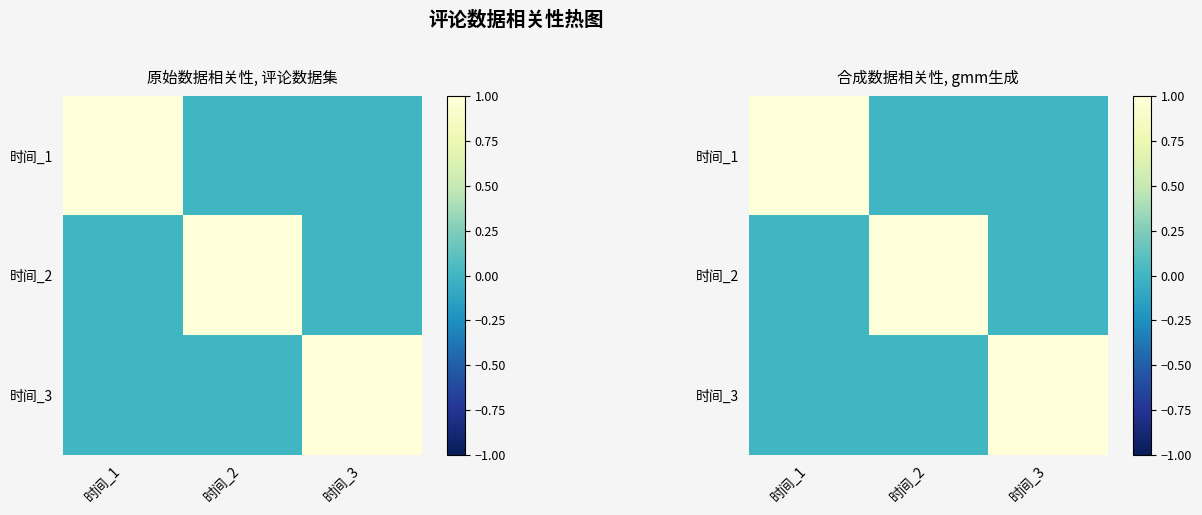

Between 时间_2 and 时间_3, which is larger?

时间_2